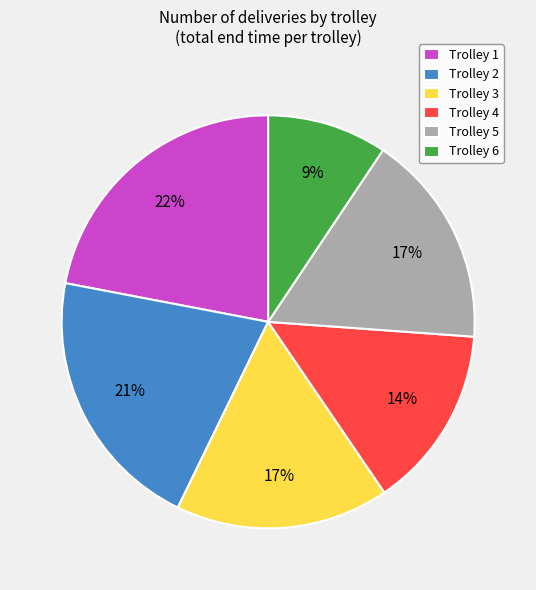

True or false: Trolley 6 accounts for 9% of the total.

True